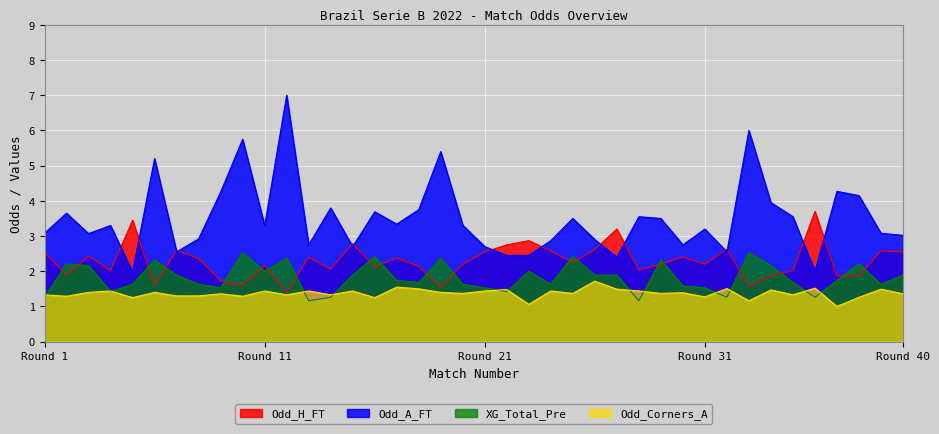

Which has a higher value, 1 or 24?

24